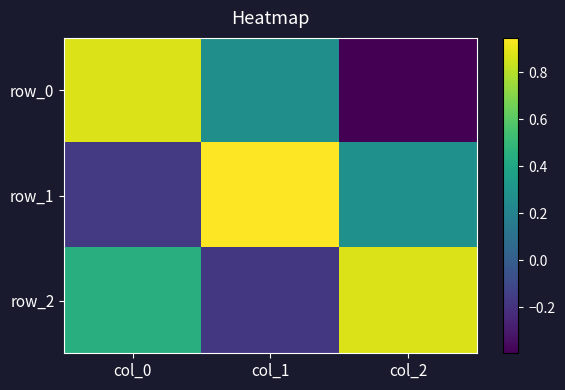

Is it true that row_2 equals -0.1 at col_1?

False